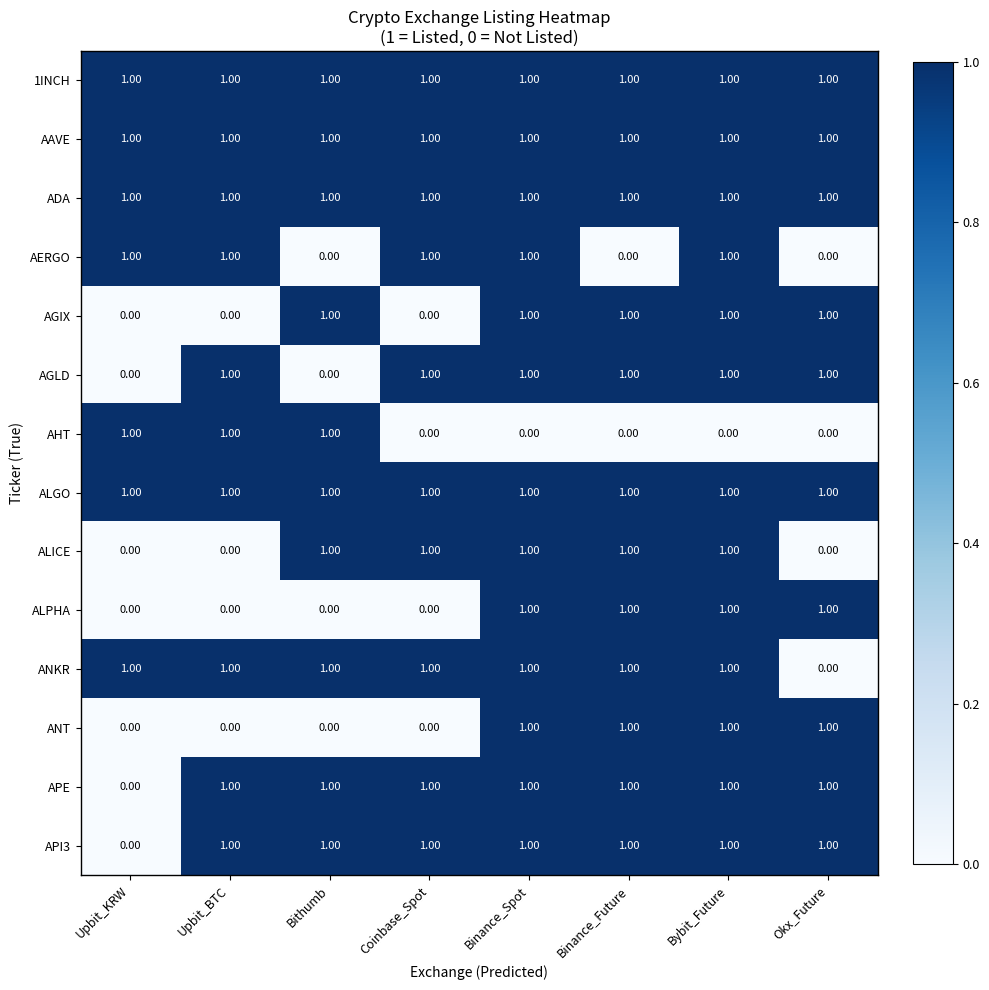

What is the total value across all series at Binance_Future?

12